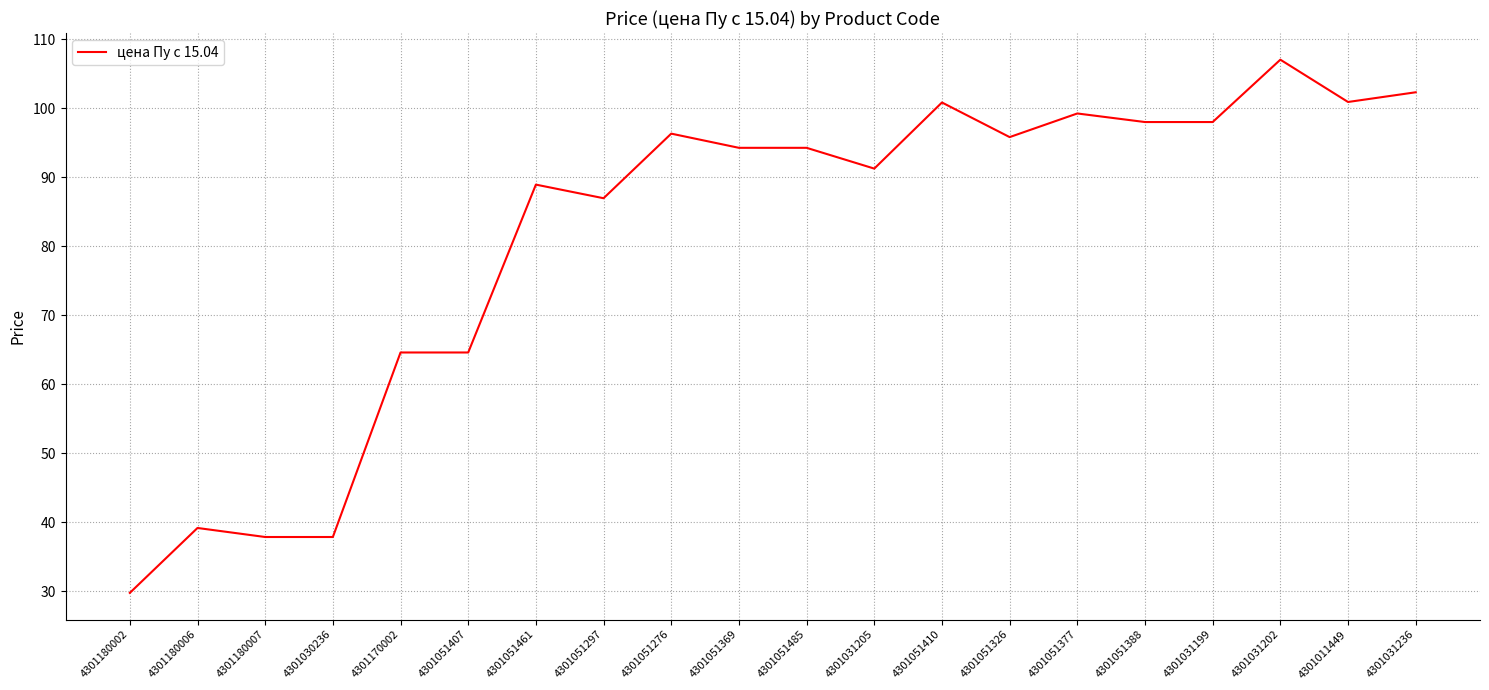

Which label corresponds to the largest value in the chart?

4301031202